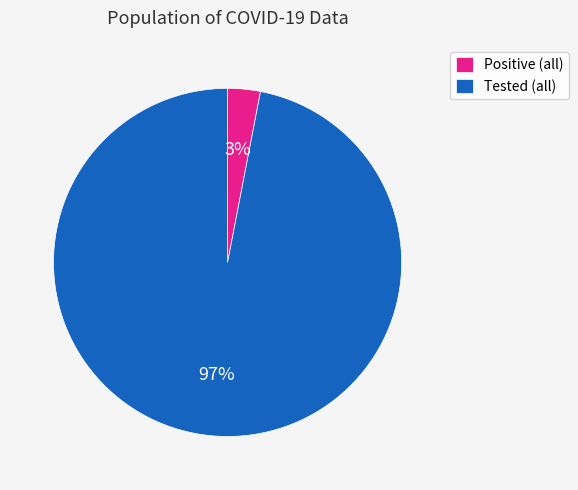

Which category has the smallest portion of the pie?

Positive (all)